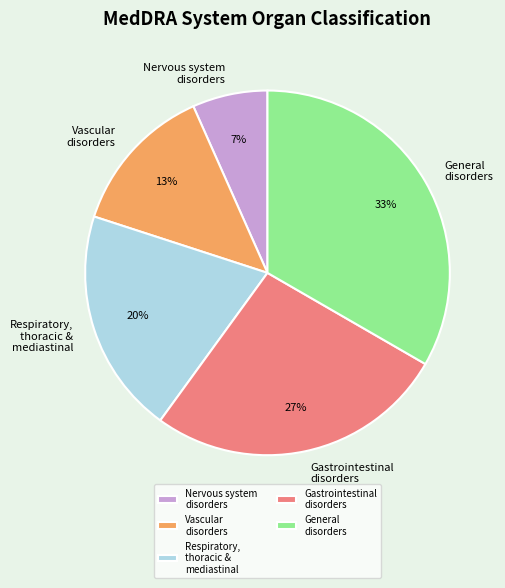

True or false: Nervous system disorders accounts for 1% of the total.

False